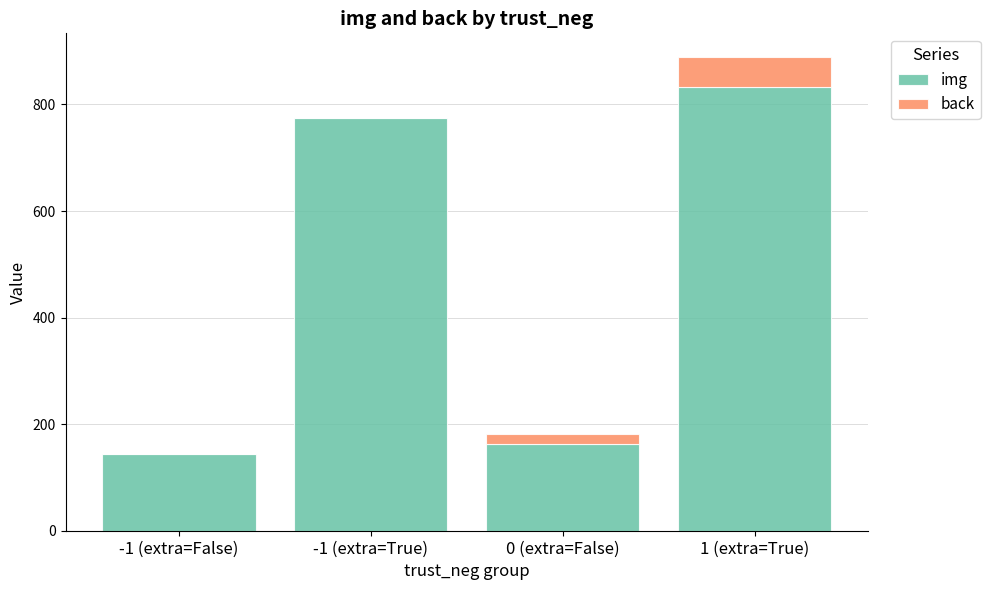

True or false: img has a value of 163 at 0 (extra=False).

True